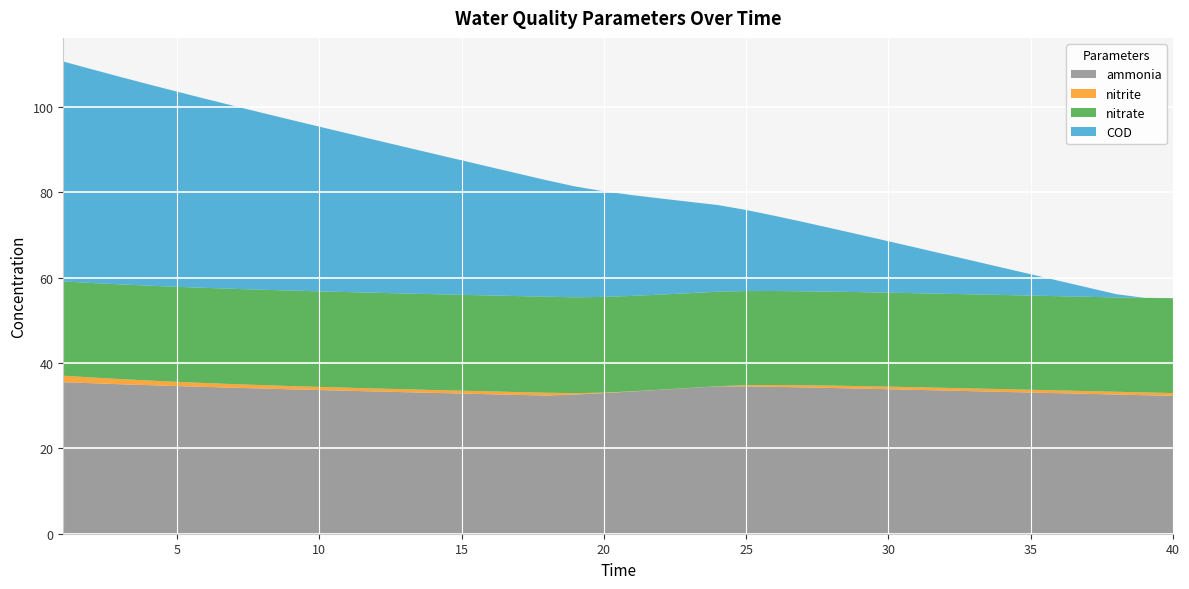

Reading left to right, transcribe all the data shown in this chart.

ammonia: 1=35.5	2=35.3	3=35.0	4=34.8	5=34.6	6=34.4	7=34.2	8=34.0	9=33.8	10=33.7	11=33.5	12=33.3	13=33.2	14=33.0	15=32.8	16=32.7	17=32.5	18=32.4	19=32.6	20=33.0	21=33.3	22=33.7	23=34.1	24=34.6	25=34.5	26=34.4	27=34.3	28=34.2	29=34.0	30=33.9	31=33.7	32=33.6	33=33.4	34=33.2	35=33.1	36=32.9	37=32.8	38=32.6	39=32.5	40=32.3
nitrite: 1=1.5	2=1.4	3=1.2	4=1.1	5=1.0	6=0.9	7=0.8	8=0.8	9=0.8	10=0.7	11=0.7	12=0.7	13=0.7	14=0.7	15=0.7	16=0.7	17=0.7	18=0.7	19=0.3	20=0.1	21=0.1	22=0.0	23=0.0	24=0.0	25=0.3	26=0.4	27=0.5	28=0.6	29=0.6	30=0.6	31=0.6	32=0.6	33=0.6	34=0.6	35=0.6	36=0.7	37=0.7	38=0.7	39=0.7	40=0.7
nitrate: 1=22.1	2=22.1	3=22.2	4=22.2	5=22.3	6=22.3	7=22.3	8=22.4	9=22.4	10=22.4	11=22.4	12=22.4	13=22.4	14=22.5	15=22.5	16=22.5	17=22.5	18=22.5	19=22.5	20=22.4	21=22.4	22=22.3	23=22.2	24=22.1	25=22.1	26=22.0	27=22.0	28=22.0	29=22.0	30=22.0	31=22.0	32=22.0	33=22.1	34=22.1	35=22.1	36=22.1	37=22.1	38=22.1	39=22.2	40=22.2
COD: 1=51.6	2=50.1	3=48.6	4=47.2	5=45.7	6=44.3	7=42.9	8=41.4	9=40.0	10=38.6	11=37.2	12=35.8	13=34.3	14=32.9	15=31.5	16=30.1	17=28.7	18=27.3	19=26.0	20=24.8	21=23.6	22=22.5	23=21.4	24=20.3	25=19.0	26=17.6	27=16.2	28=14.8	29=13.4	30=12.0	31=10.6	32=9.2	33=7.8	34=6.4	35=5.0	36=3.6	37=2.2	38=0.8	39=0.0	40=0.0